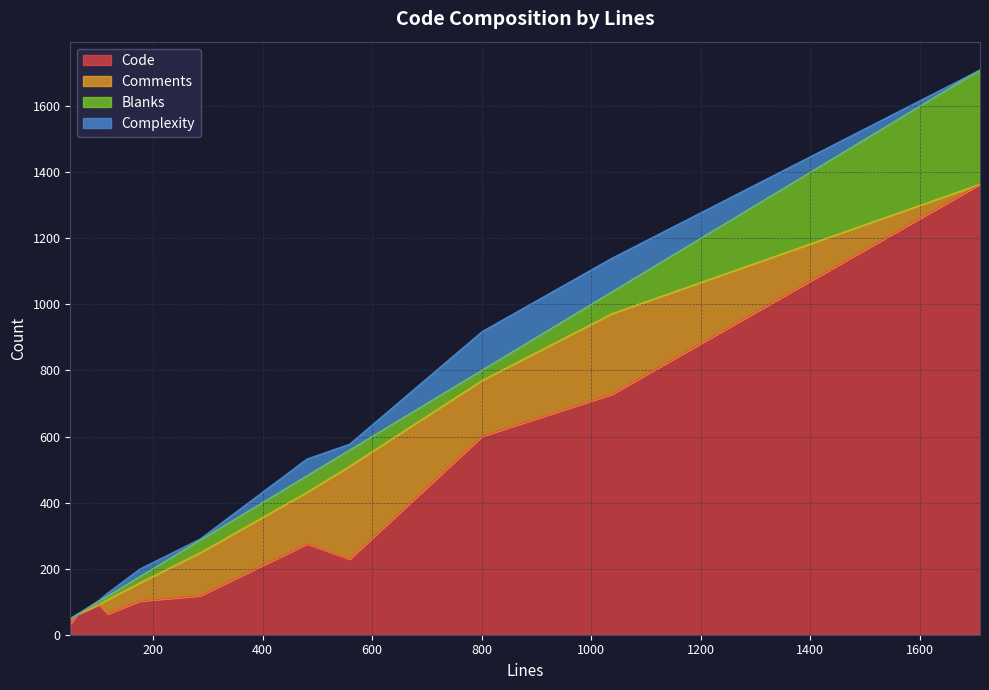

What is the maximum value for Code?

1364